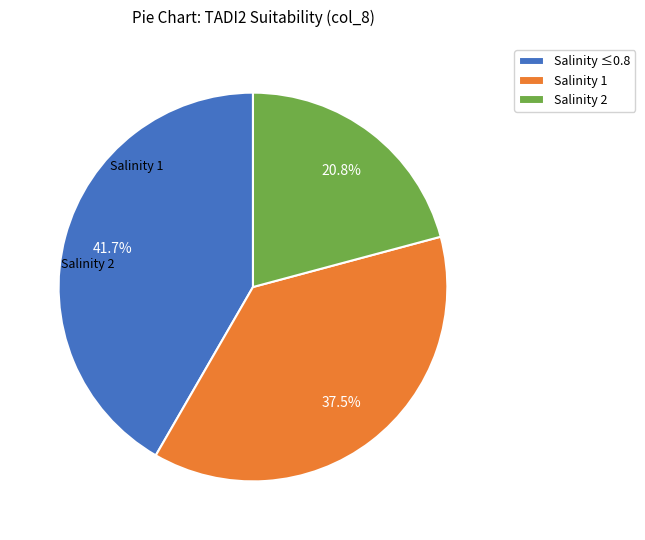

How much of the chart is everything except Salinity 2?

79.2%